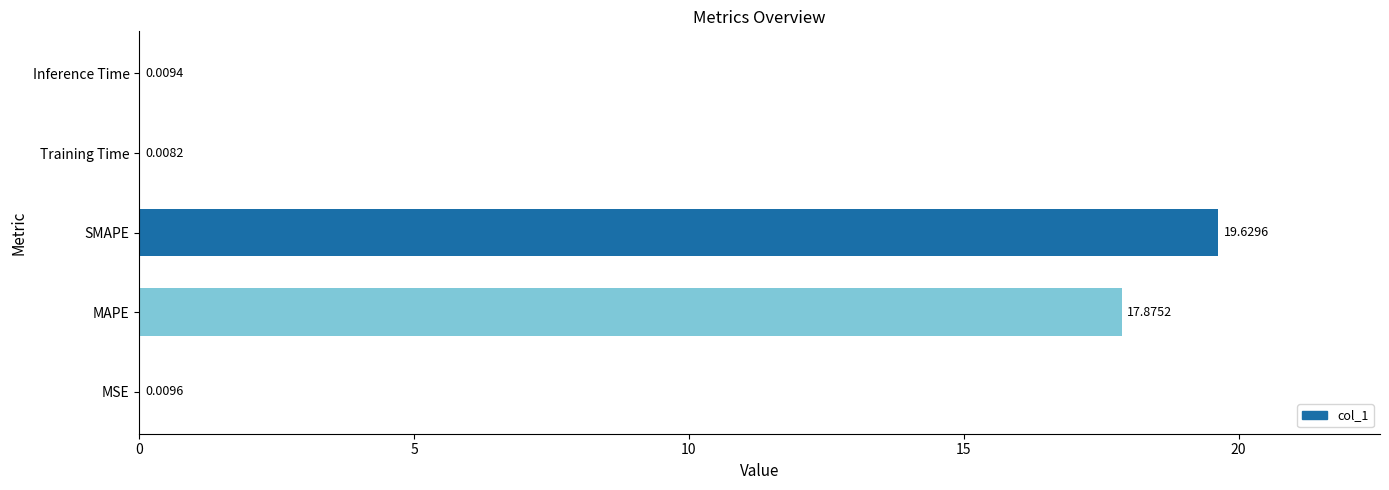

What is the average value?

7.5